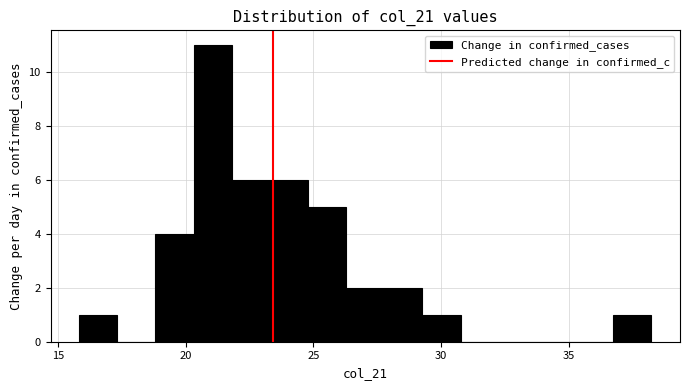

Around what value on the x-axis is the tallest bar? Give the approximate position of its centre, as read against the axis.

21.0